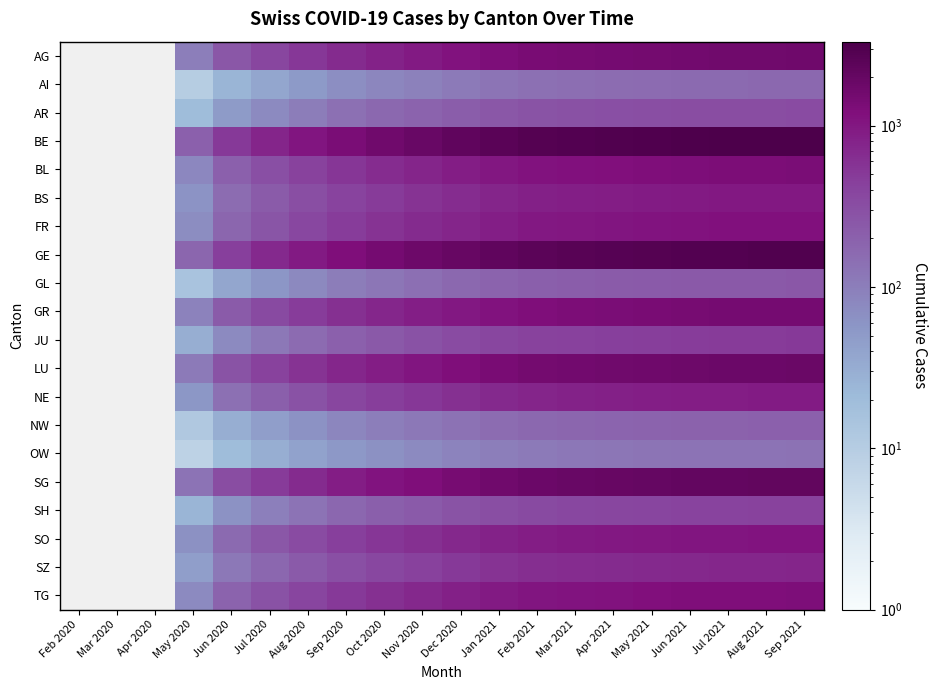

What is the greatest value displayed?

3320